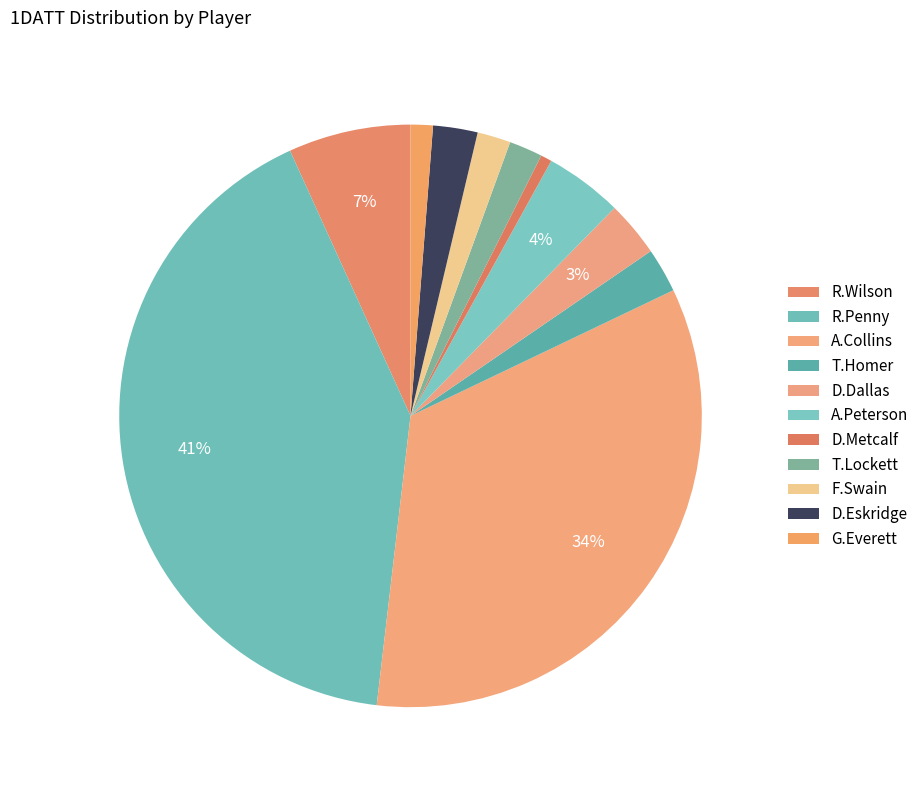

Count the number of slices in the pie.

11